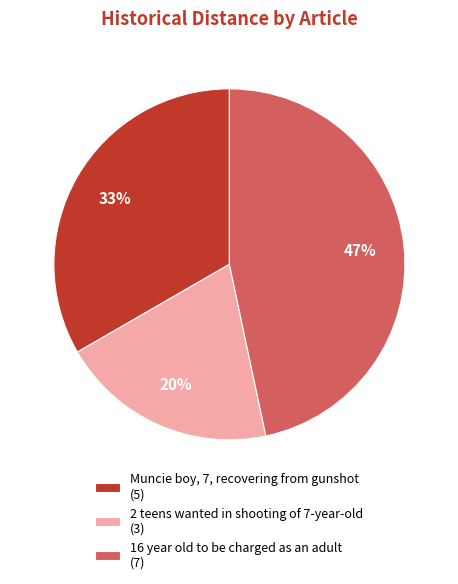

How many slices are in this pie chart?

3